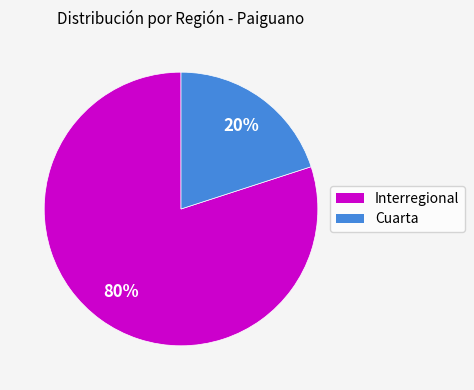

Count the number of slices in the pie.

2